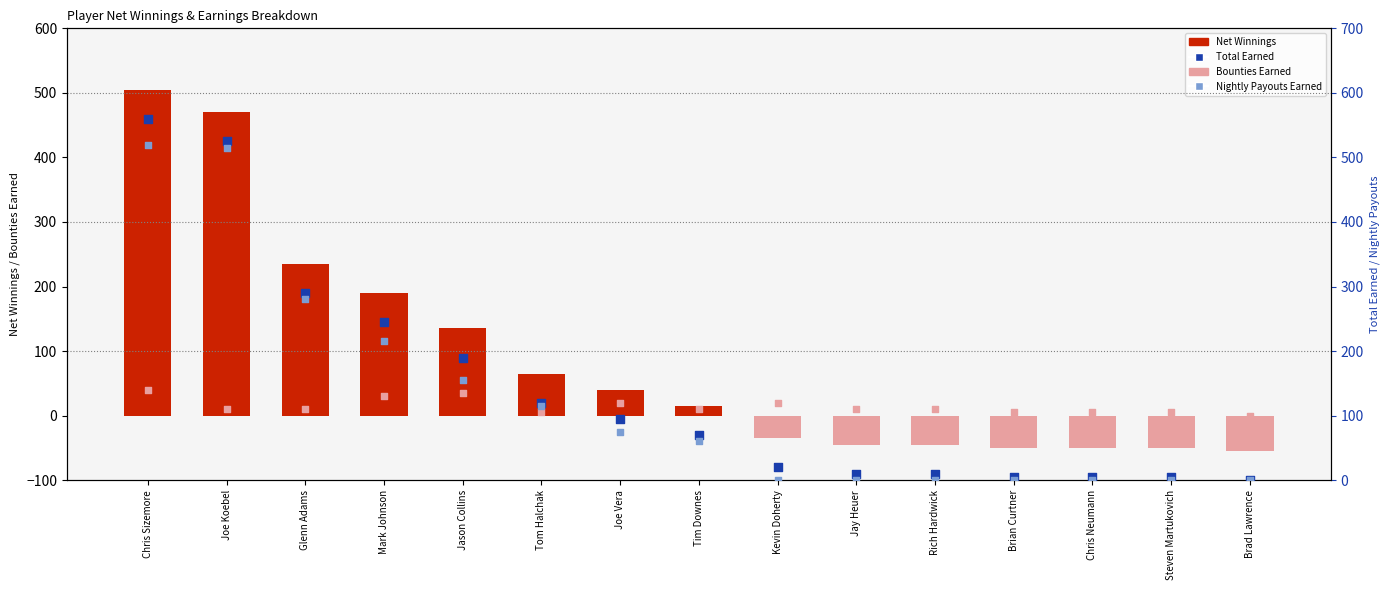

Which series reaches the minimum Y coordinate?

Net Winnings